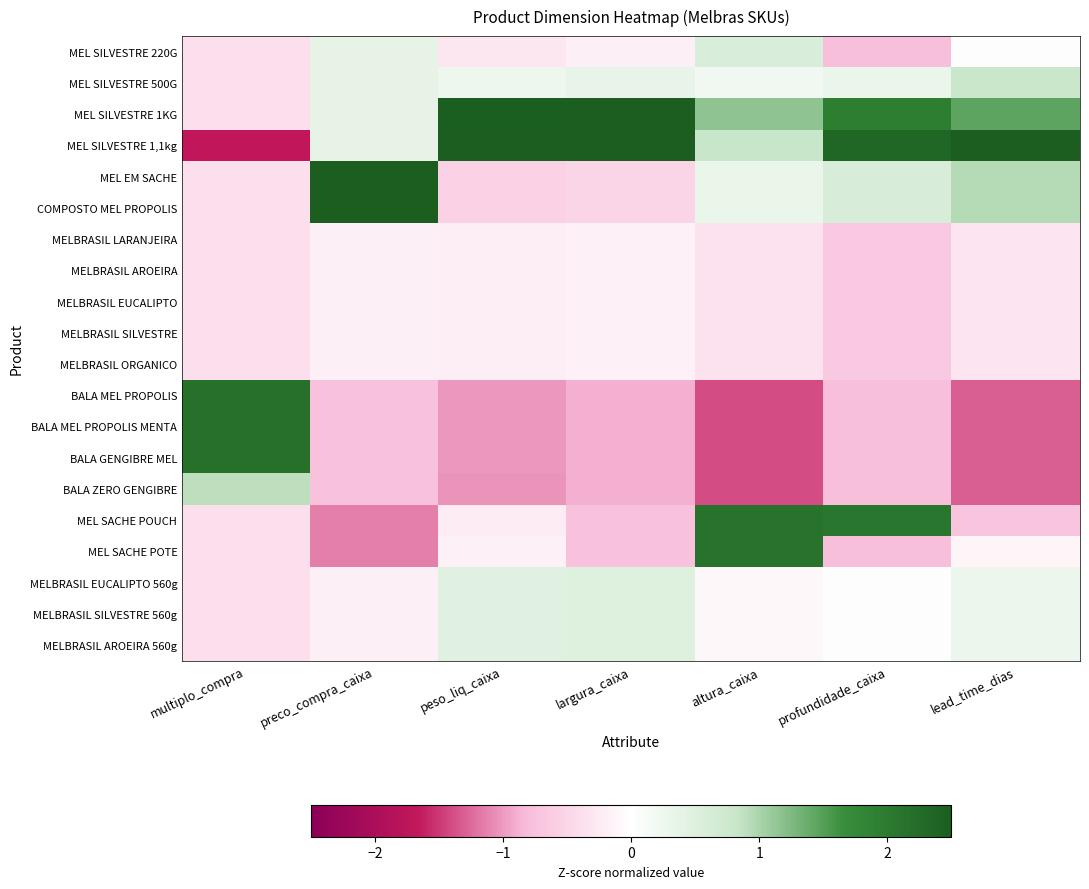

Which series has the largest total across all categories?

MEL SILVESTRE 1,1kg